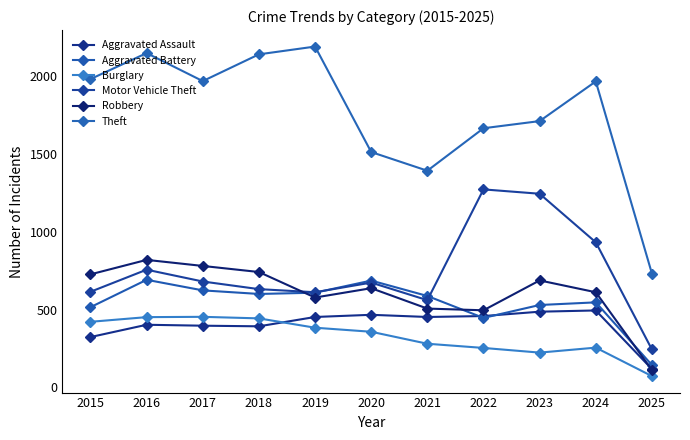

What is the value of the Burglary point at the 3rd from the left?

453